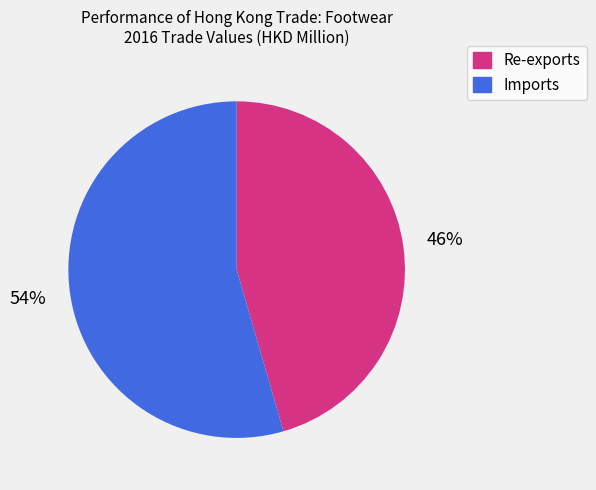

Which category has the biggest portion of the pie?

Imports